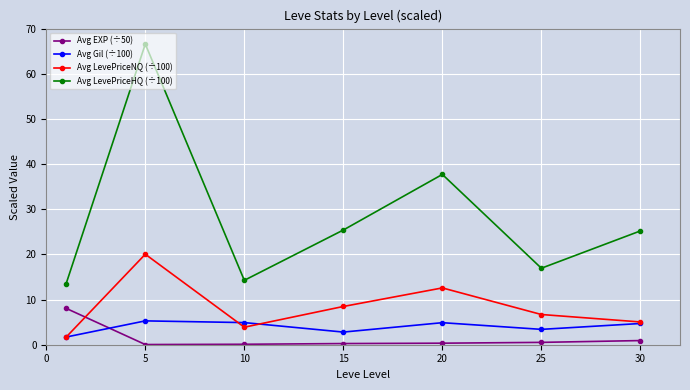

Which series has the largest total across all categories?

Avg LevePriceHQ (÷100)